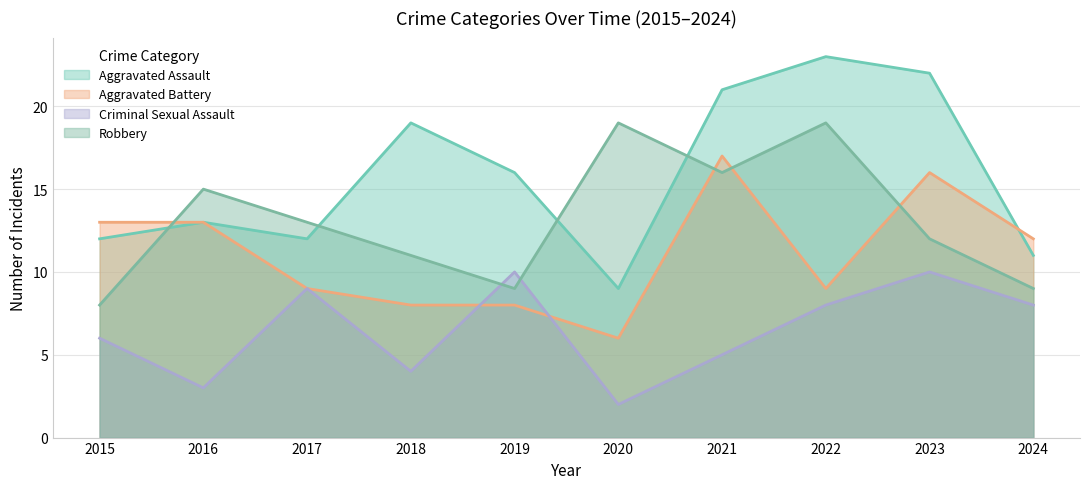

What is the value of the Aggravated Assault point at the 9th from the left?

22